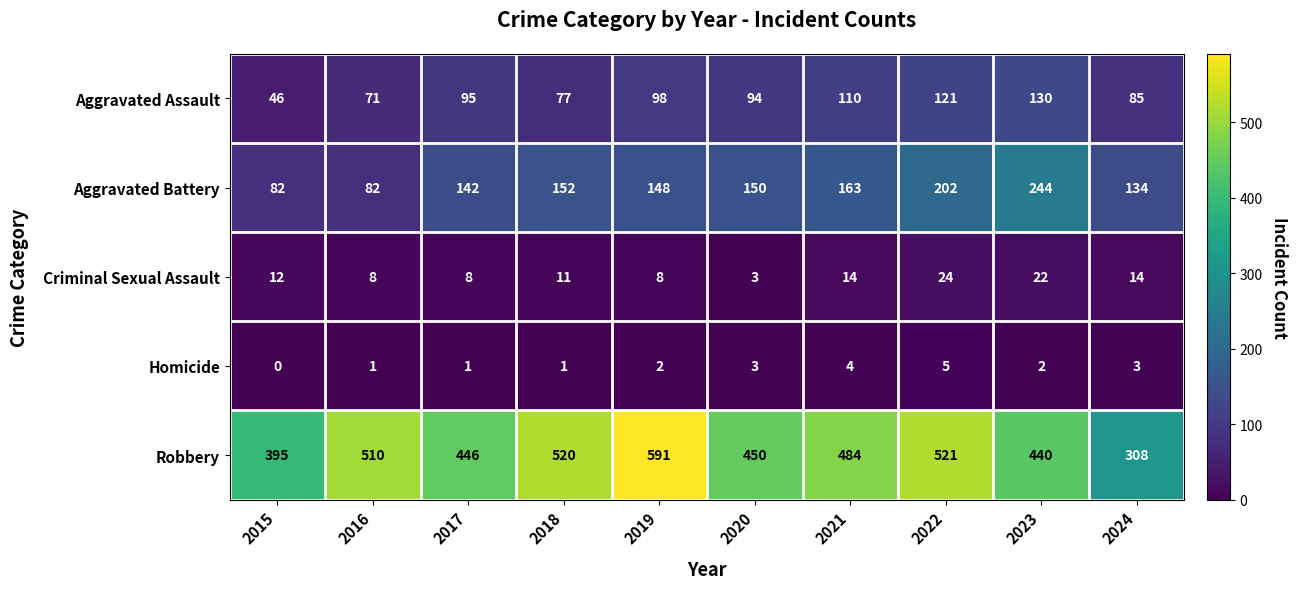

At which category does the chart reach its minimum across all series?

2015